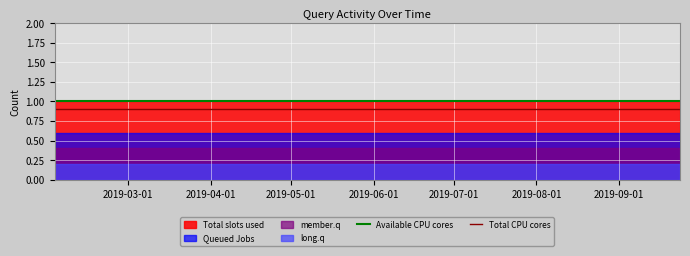

Which category has the highest value across all series?

2019-03-01